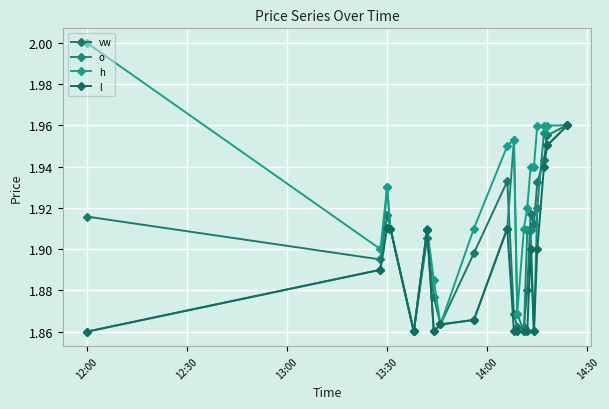

How many lines are shown in the chart?

4